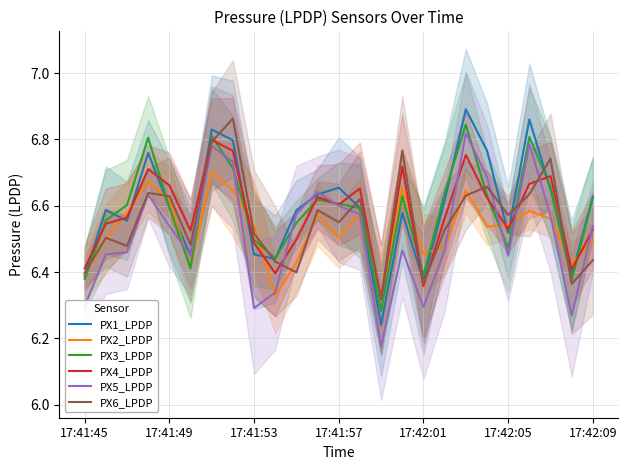

What is the sum of the PX6_LPDP values at 17:41:57 and 7?

13.5